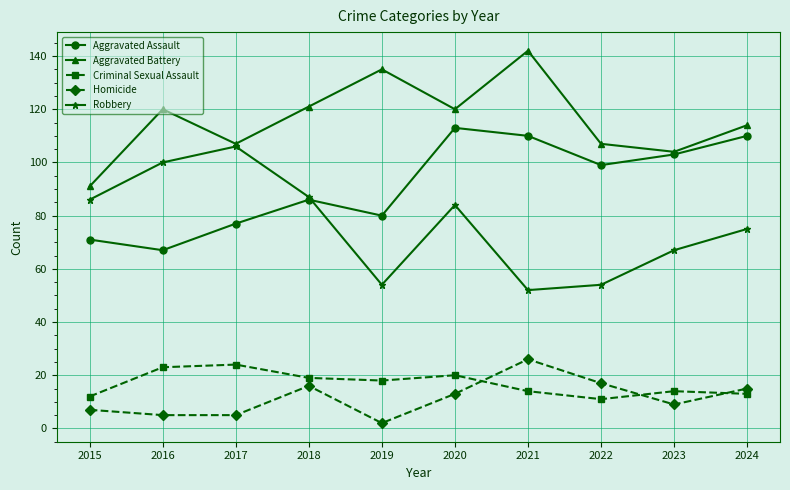

How many interior local peaks does the Aggravated Battery series have?

3